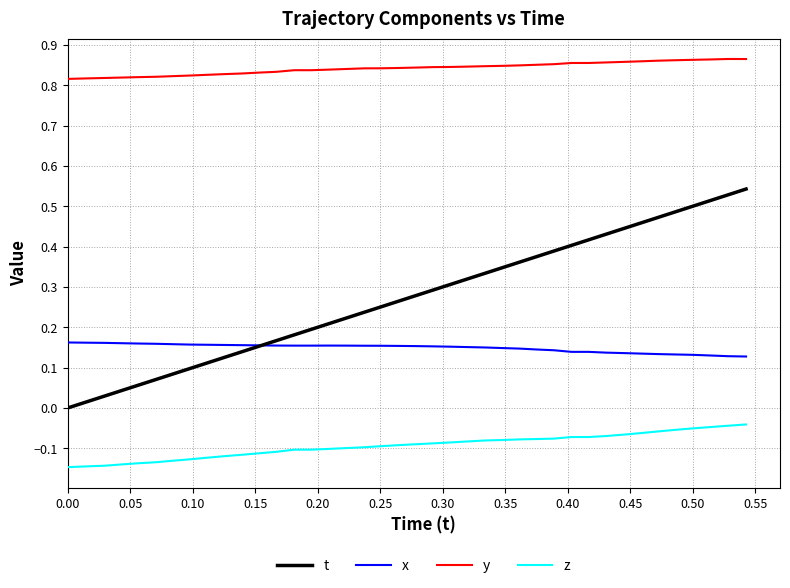

True or false: y and z cross at least once.

False